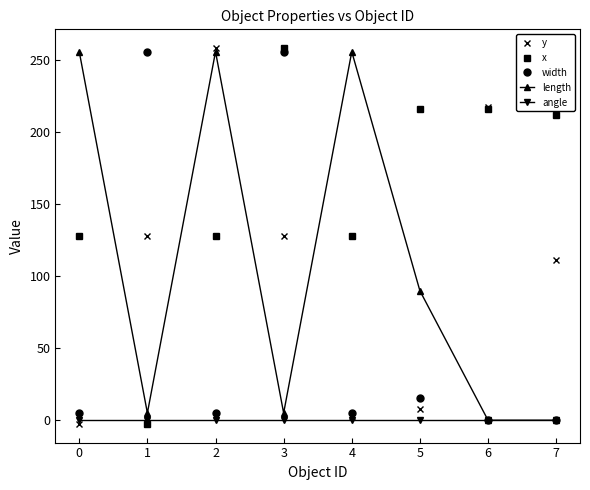

What is the total value across all series at 7?

323.0